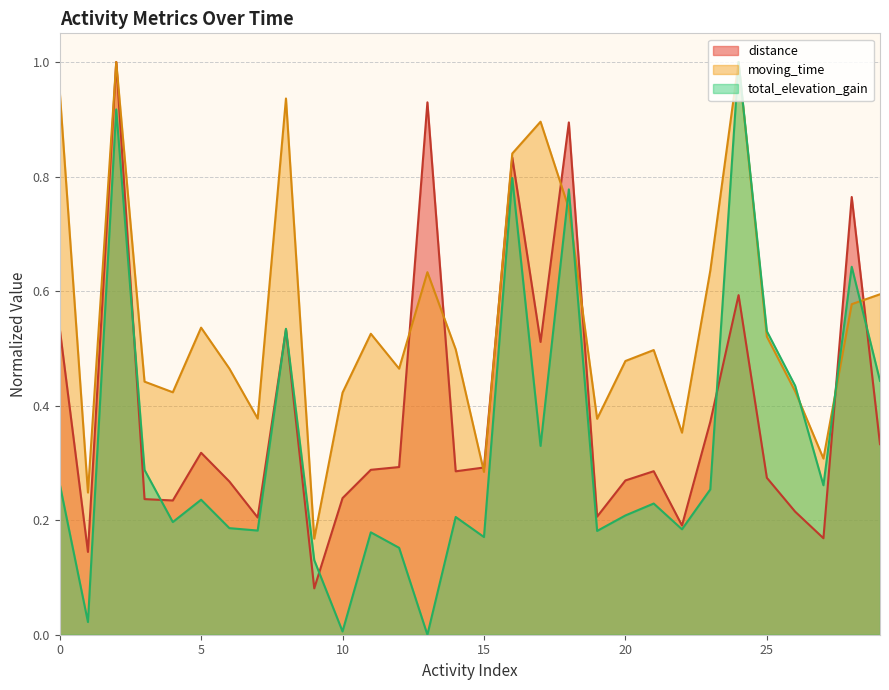

Which has a higher value, 18 or 21?

18